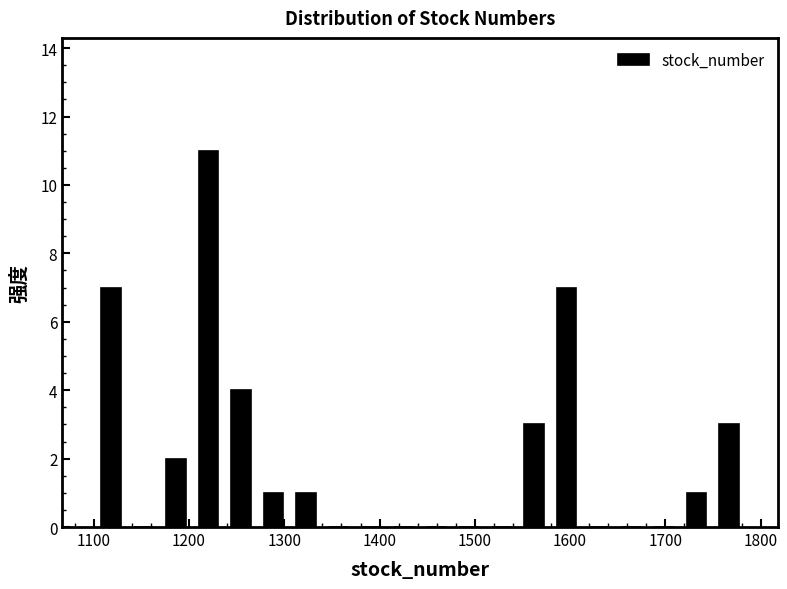

Read against the x-axis, roughly where is the centre of the tallest bar?

1220